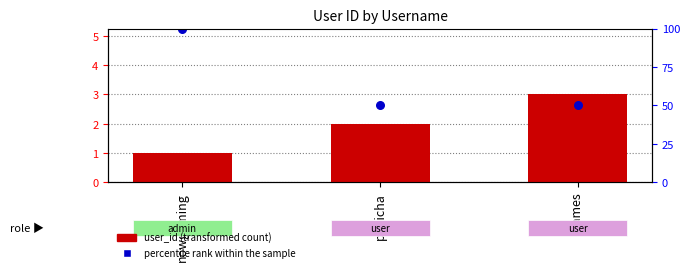

What is the total value across all series at nowgaming?

6.2